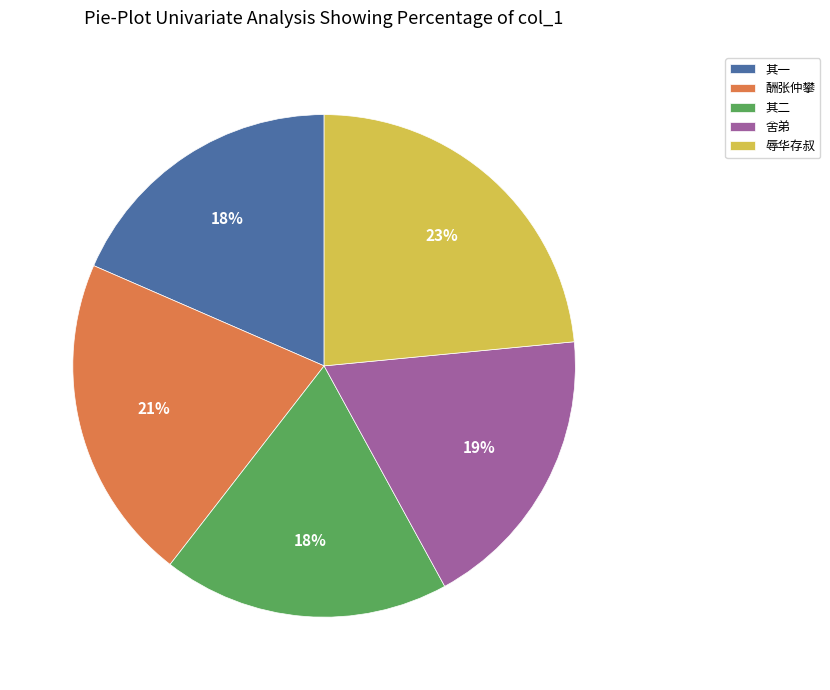

Between 舍弟 and 酬张仲攀, which is larger?

酬张仲攀